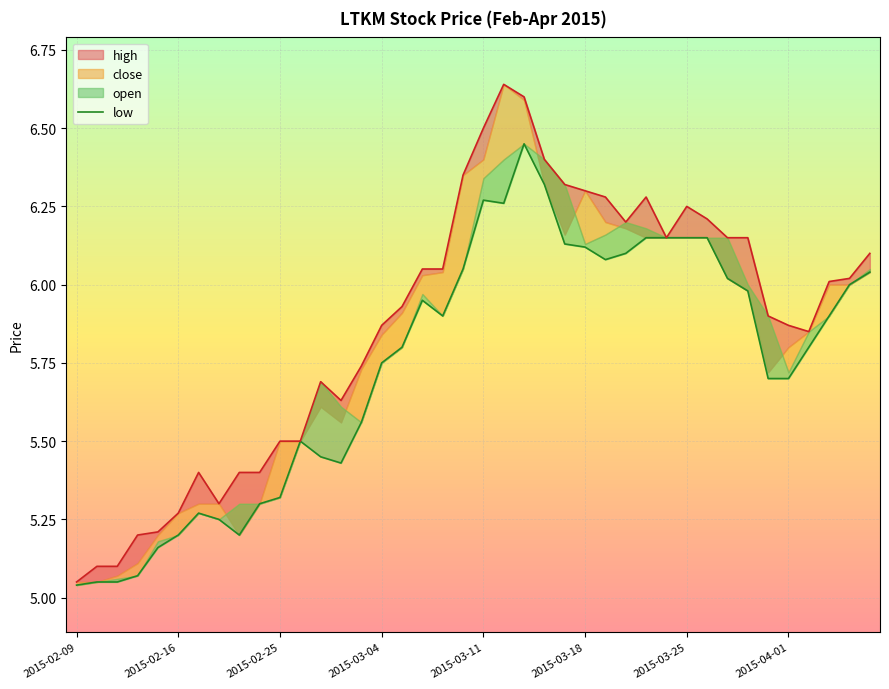

Does the chart display data point markers on the line(s)?

No